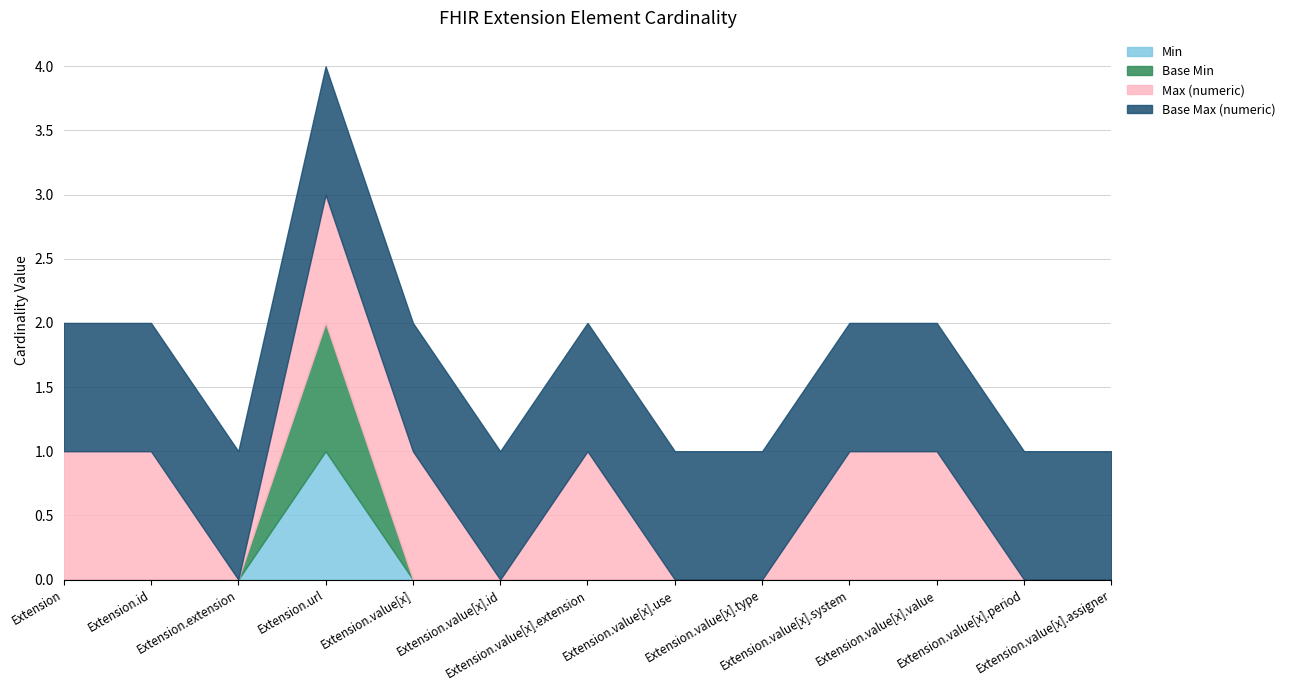

What is the value of the Base Max (numeric) point at the 5th from the left?

1